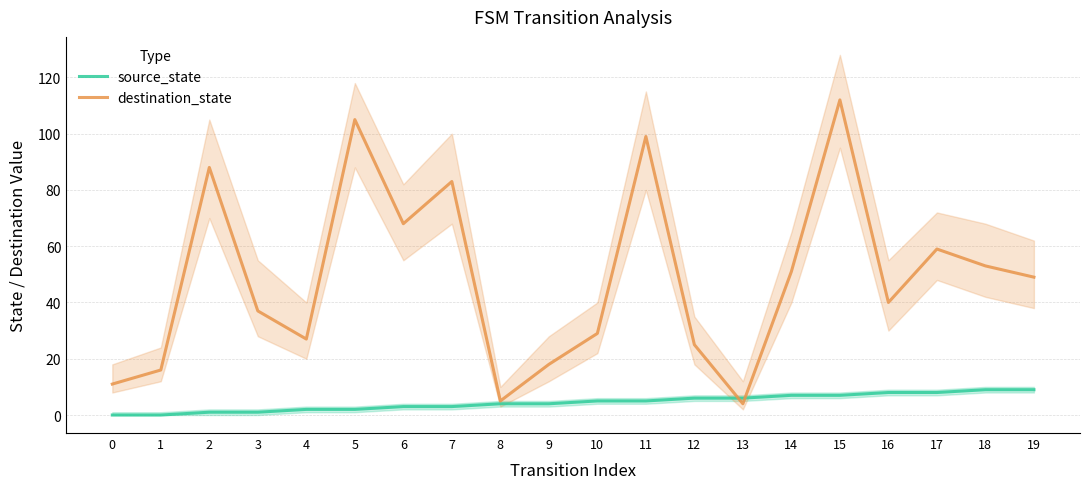

The value of destination_state at 3 is 8. True or false?

False